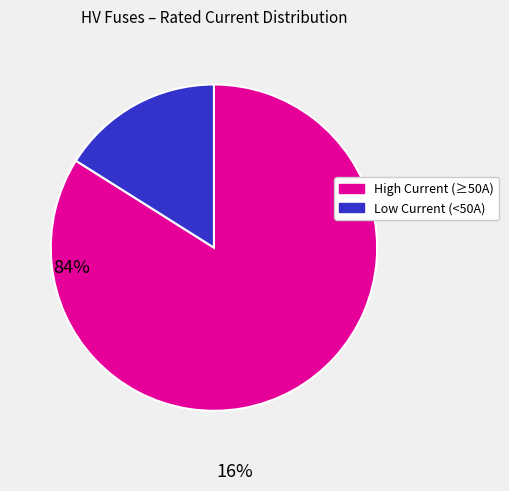

Is there a majority slice in this chart?

Yes